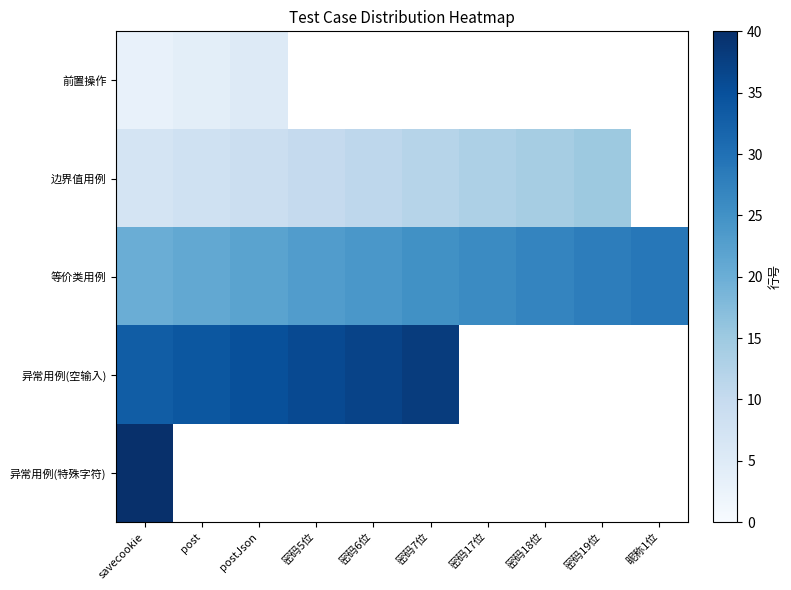

How many values in the 异常用例(空输入) series are below 38?

5